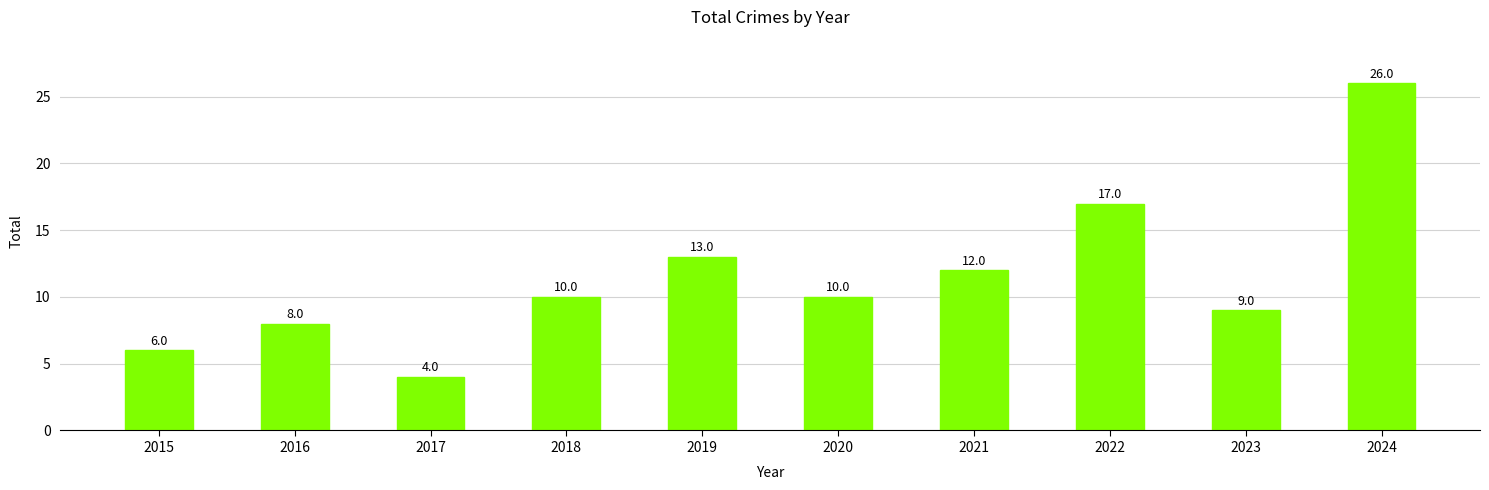

Which label corresponds to the largest value in the chart?

2024